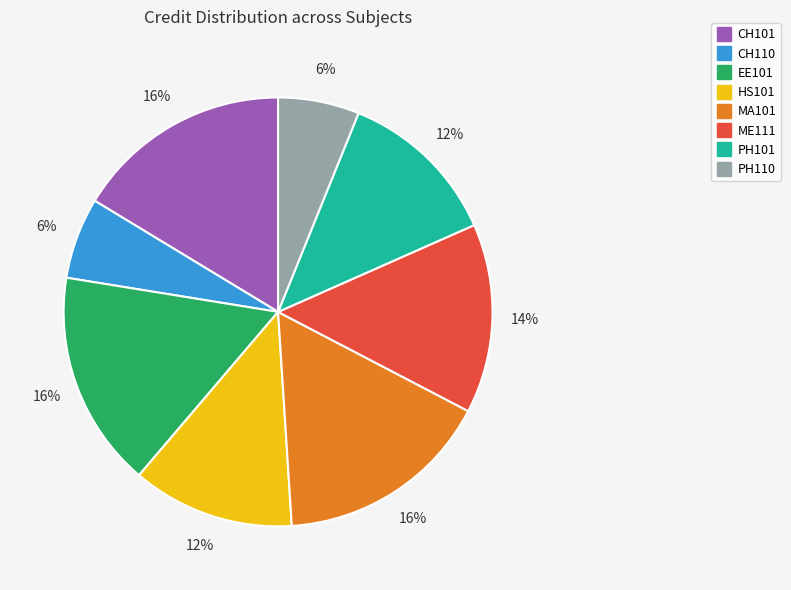

Does any single category account for the majority?

No